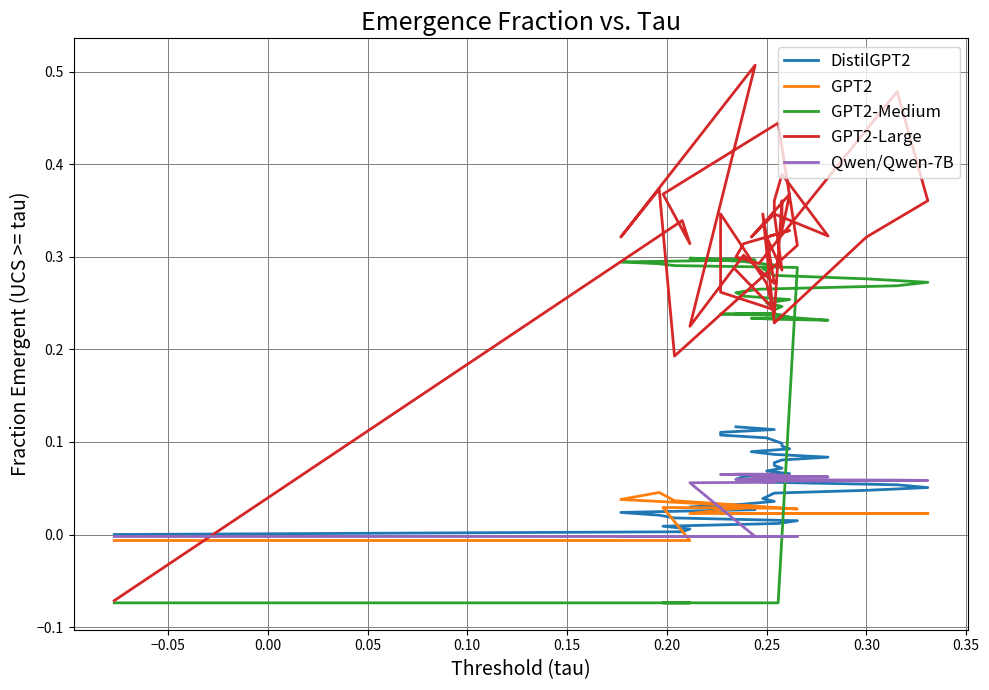

How many GPT2 values are between 0 and 1?

37